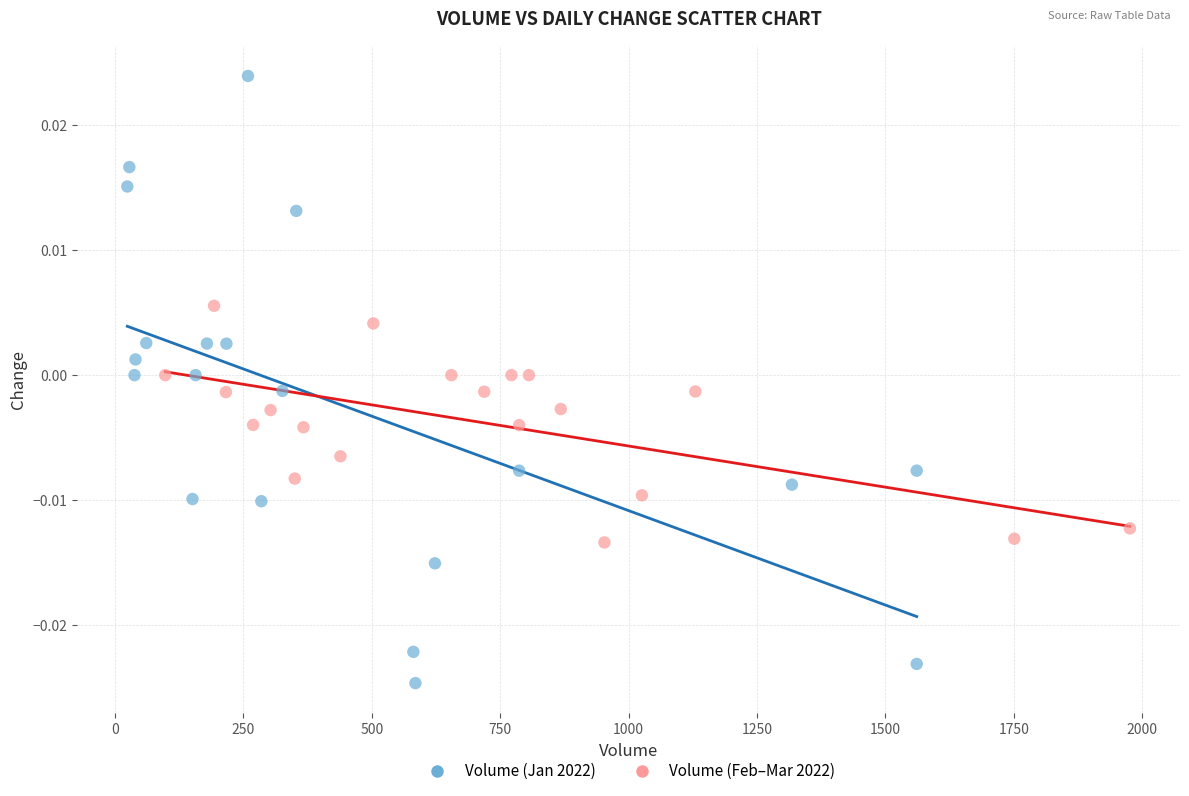

Which series contains the highest Y value?

Volume (Jan 2022)